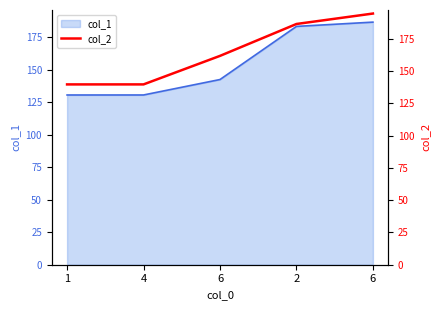

Which category has the highest value across all series?

6